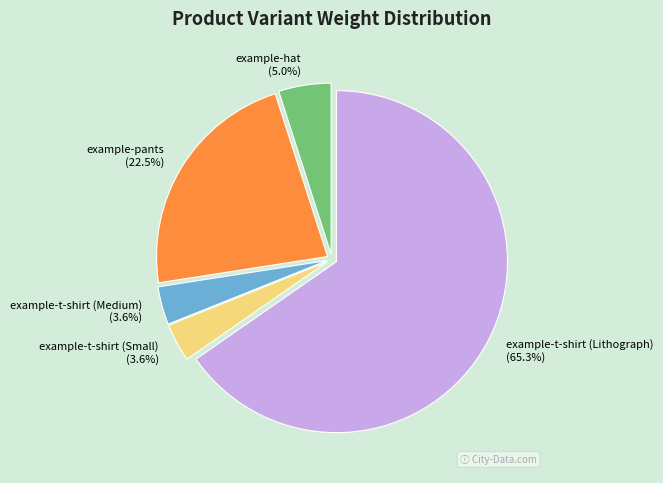

What is the ratio of the value at example-hat to the value at example-t-shirt (Small)?

1.4